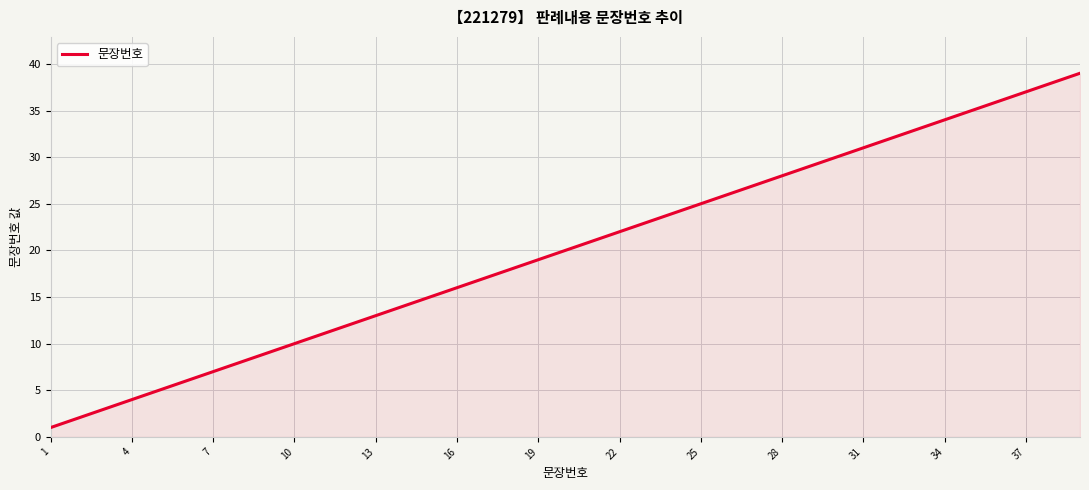

What is the greatest value displayed?

39